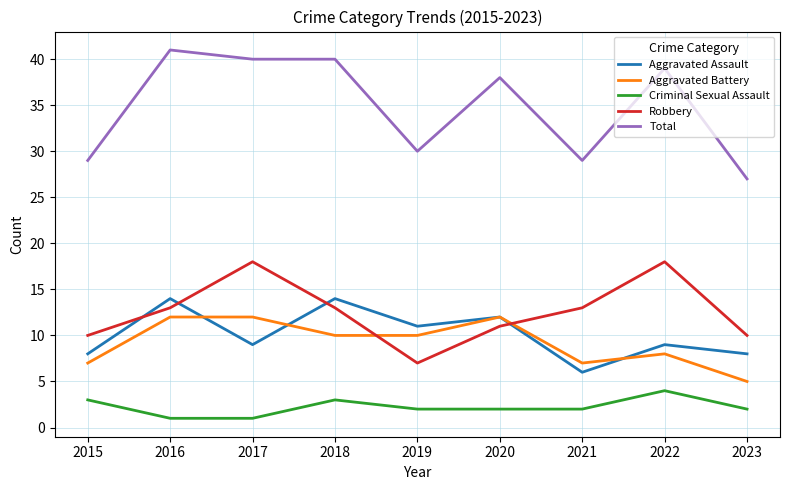

Where is the first local minimum for Robbery?

2019